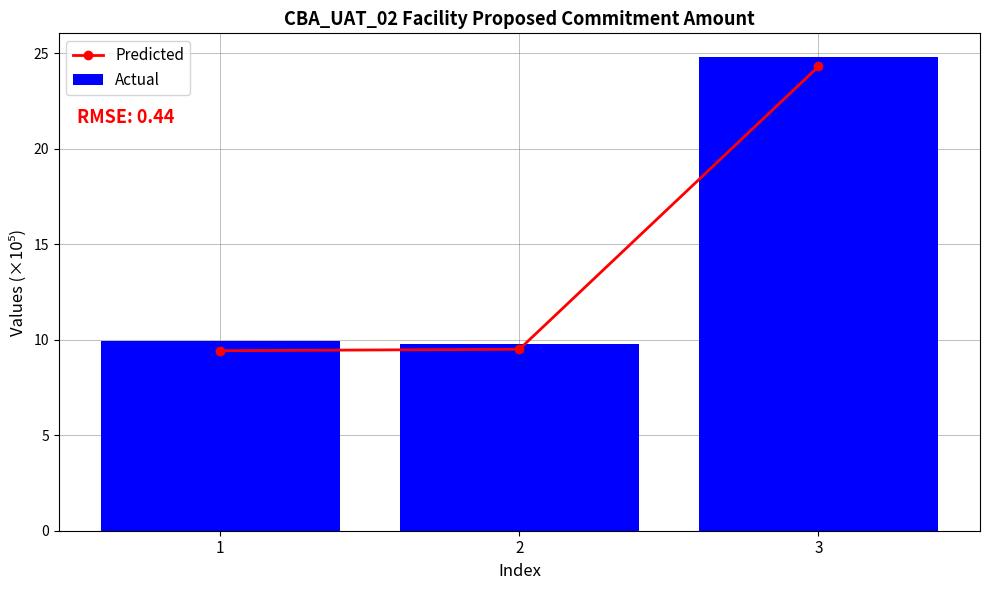

Which category has the highest value in the Predicted series?

3